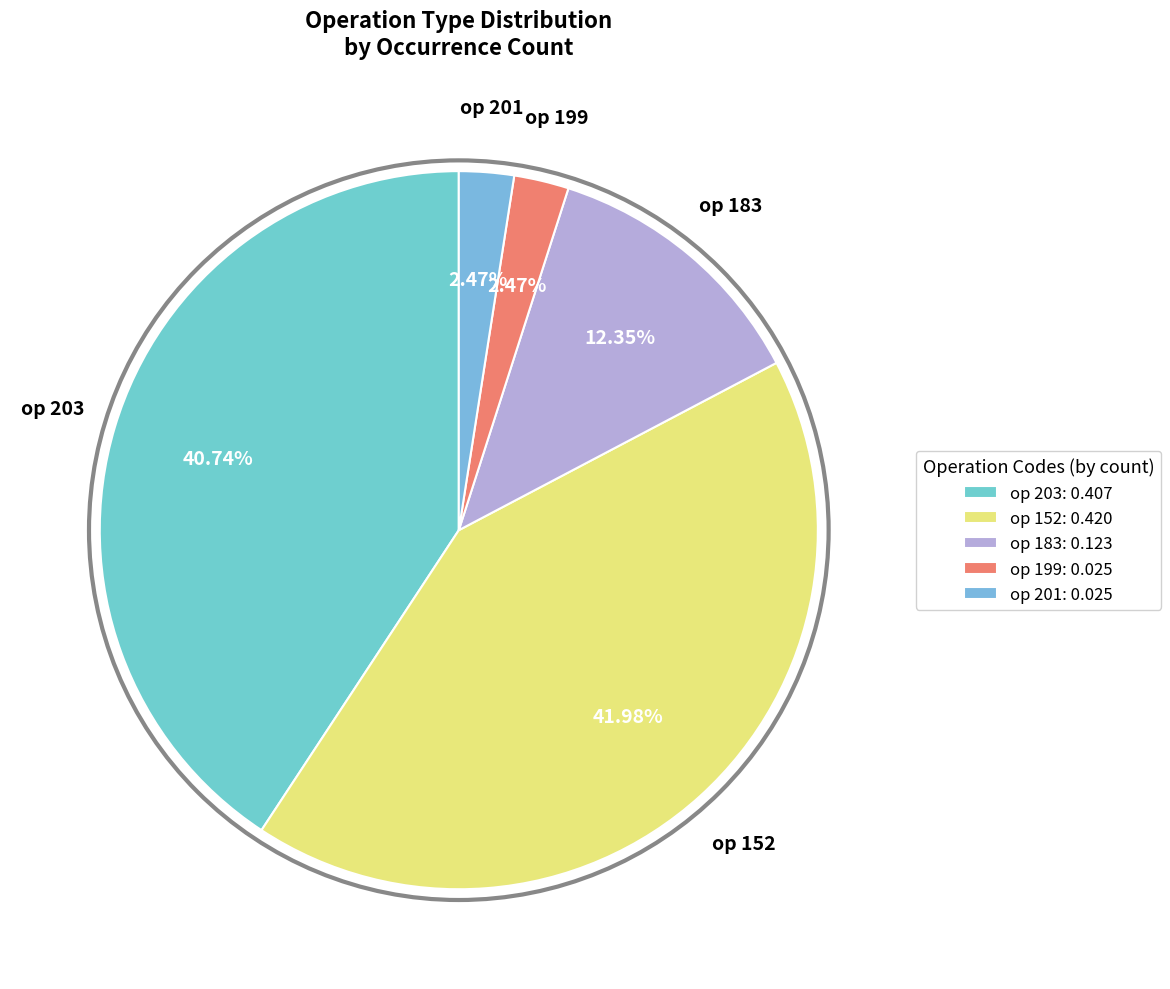

Count the number of slices in the pie.

5